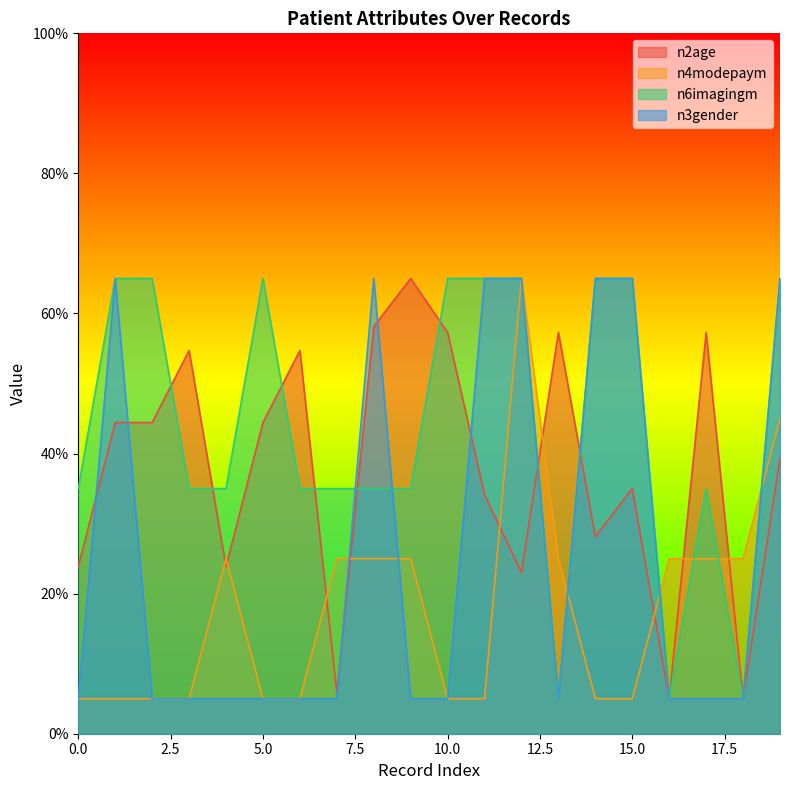

What is the sum of the n3gender values at 16 and 18?

10.0